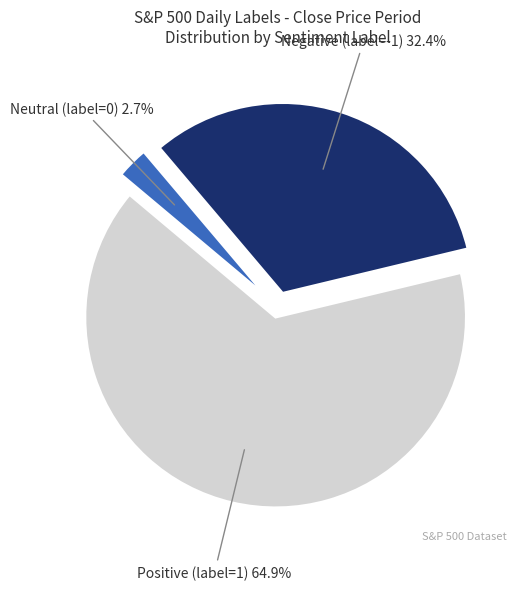

Is there a majority slice in this chart?

Yes